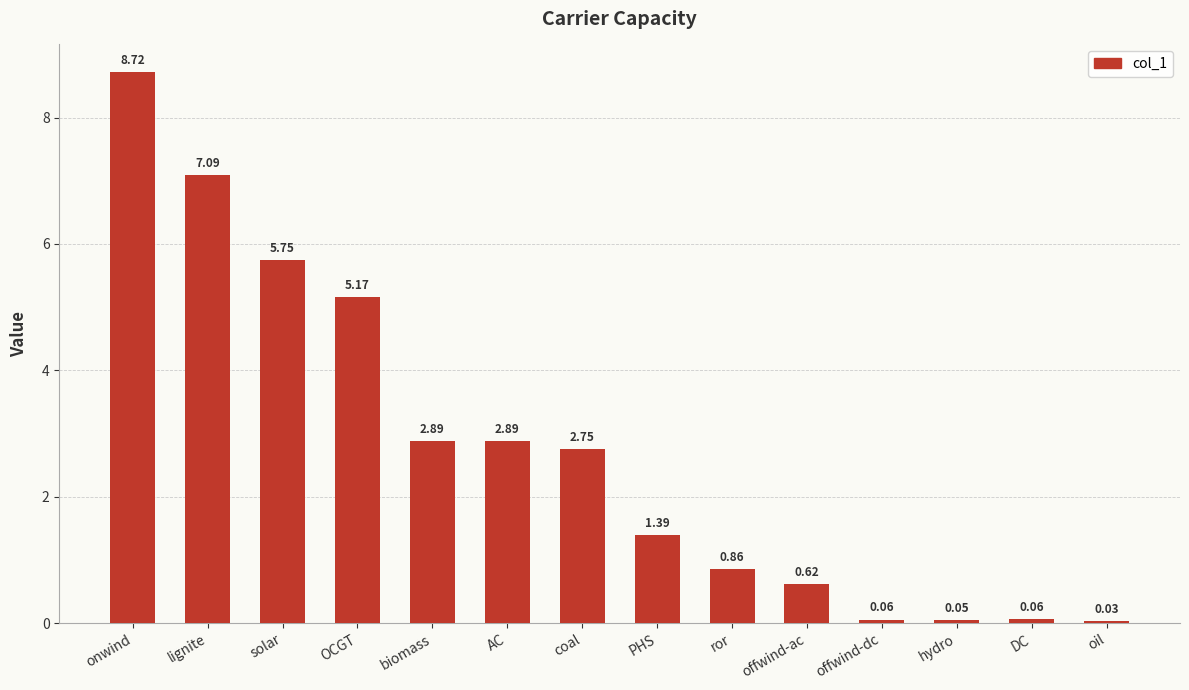

At which category does the chart reach its peak across all series?

onwind